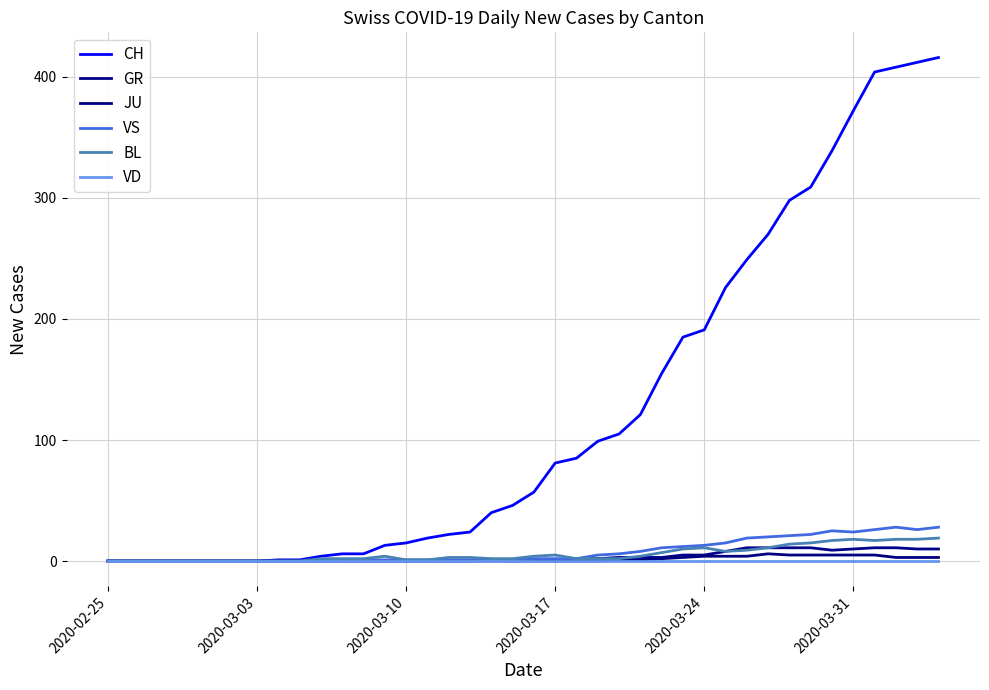

Does the chart have visible grid lines?

Yes